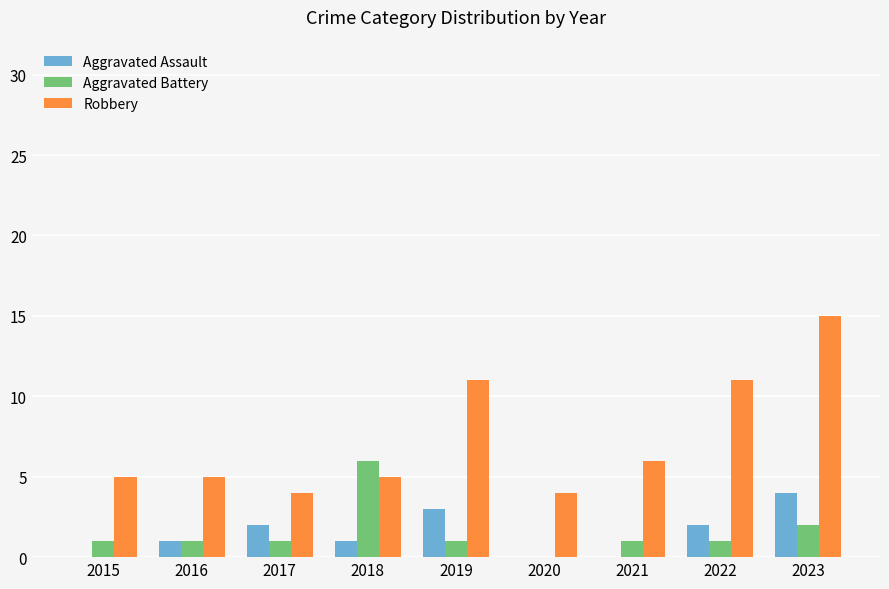

Is it true that Aggravated Assault equals 2 at 2018?

False